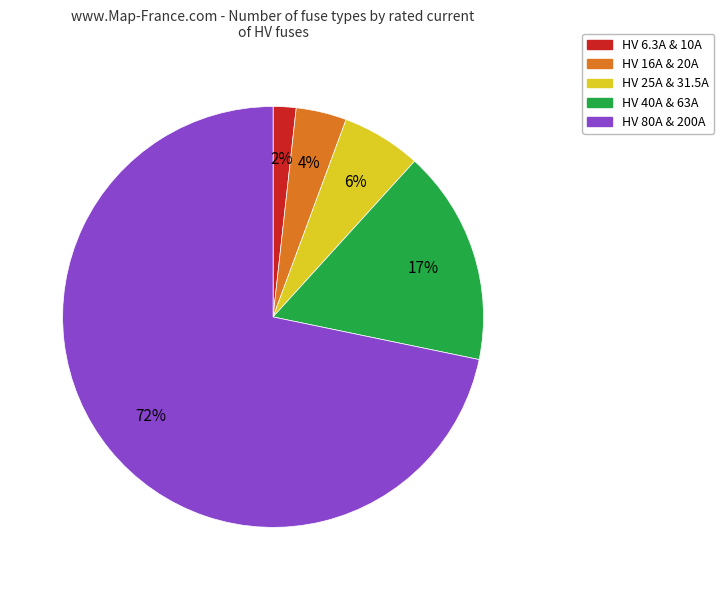

Which category has the smallest portion of the pie?

HV 6.3A & 10A